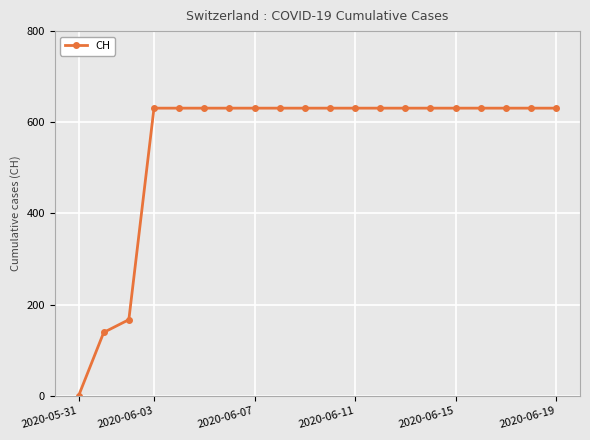

What is the difference between the maximum and second lowest values?

492